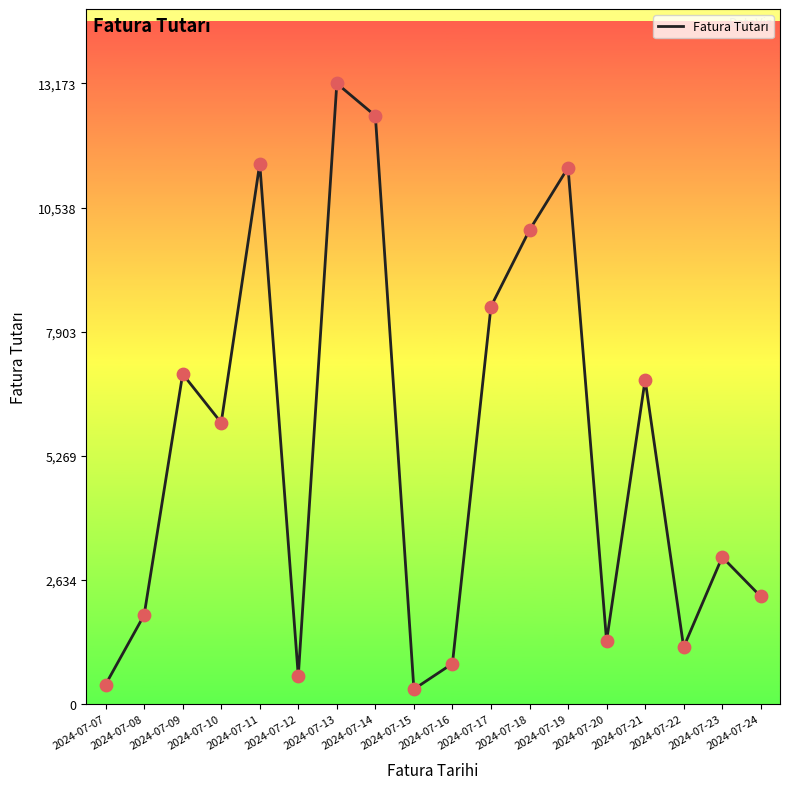

Which has a higher value, 2024-07-13 or 2024-07-18?

2024-07-13